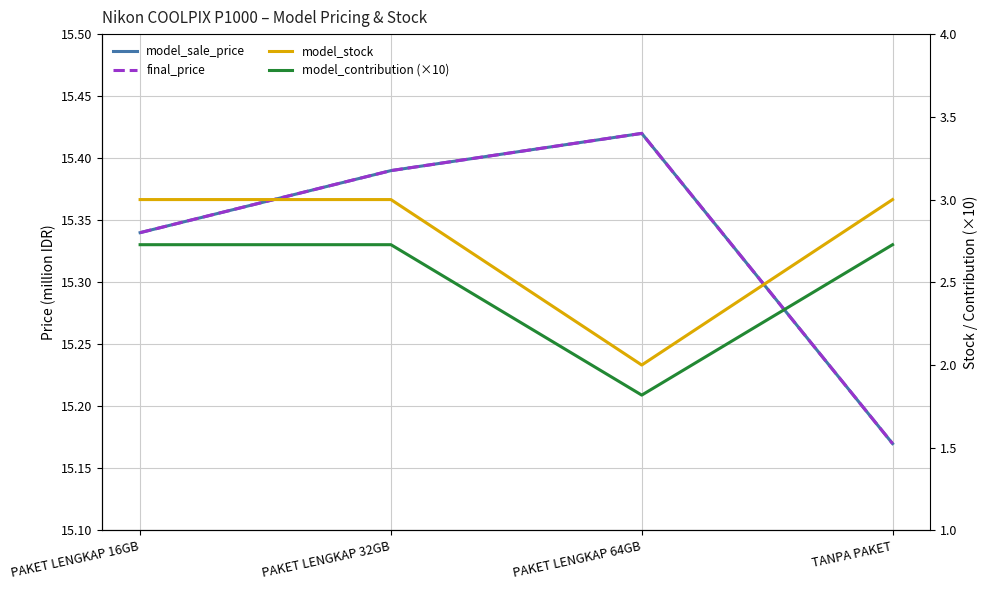

What is the sum of all model_sale_price values?

61.3